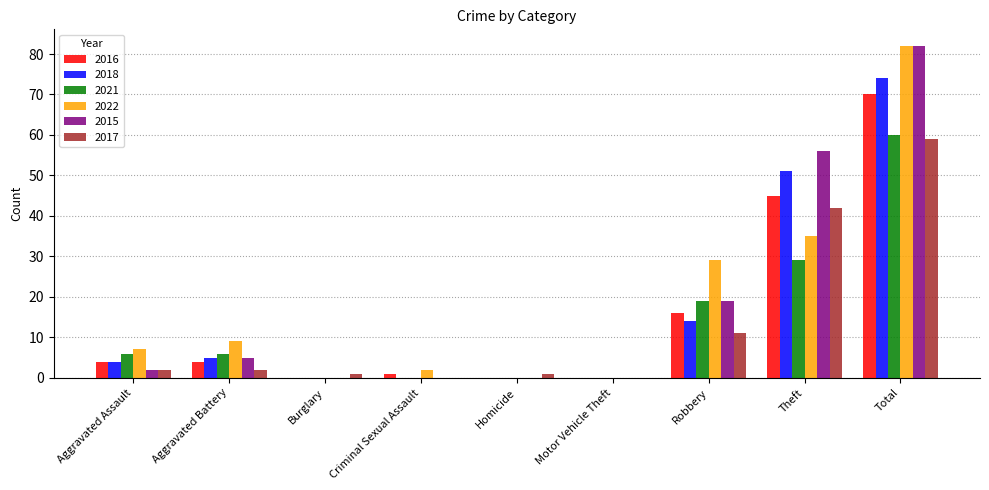

What is the sum of all 2018 values?

148